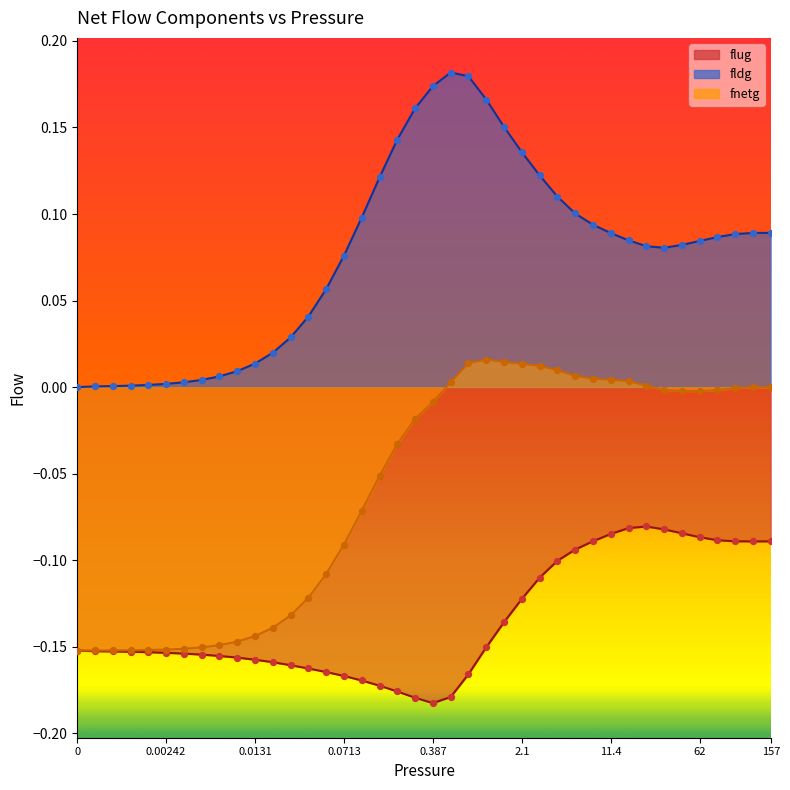

At how many categories does at least one series exceed 0?

39